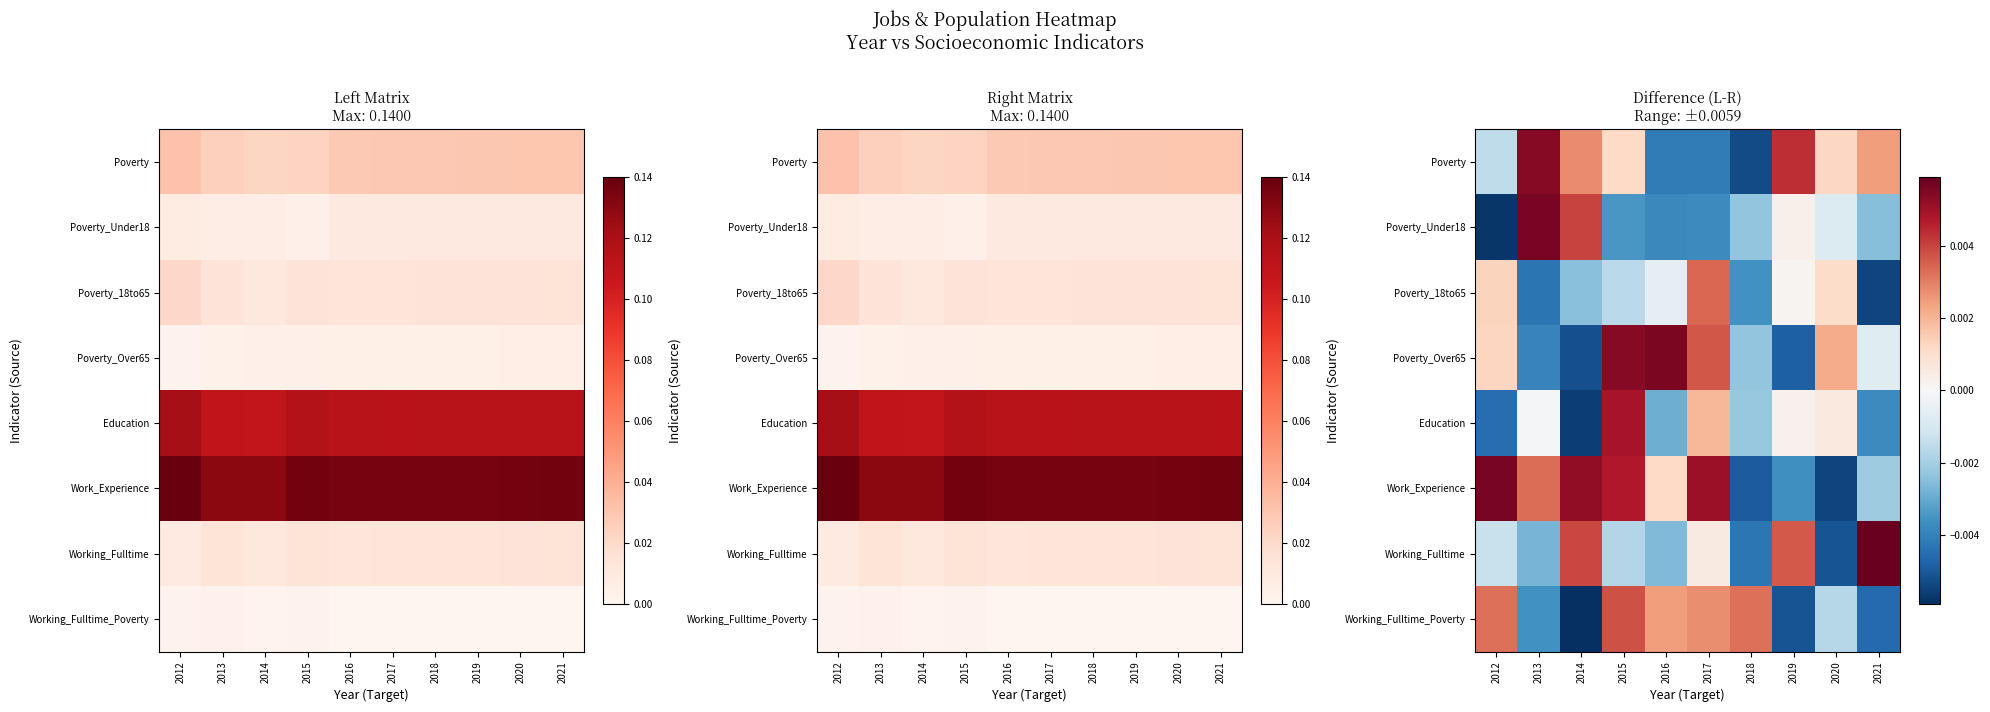

Which category has the lowest value across all series?

2014